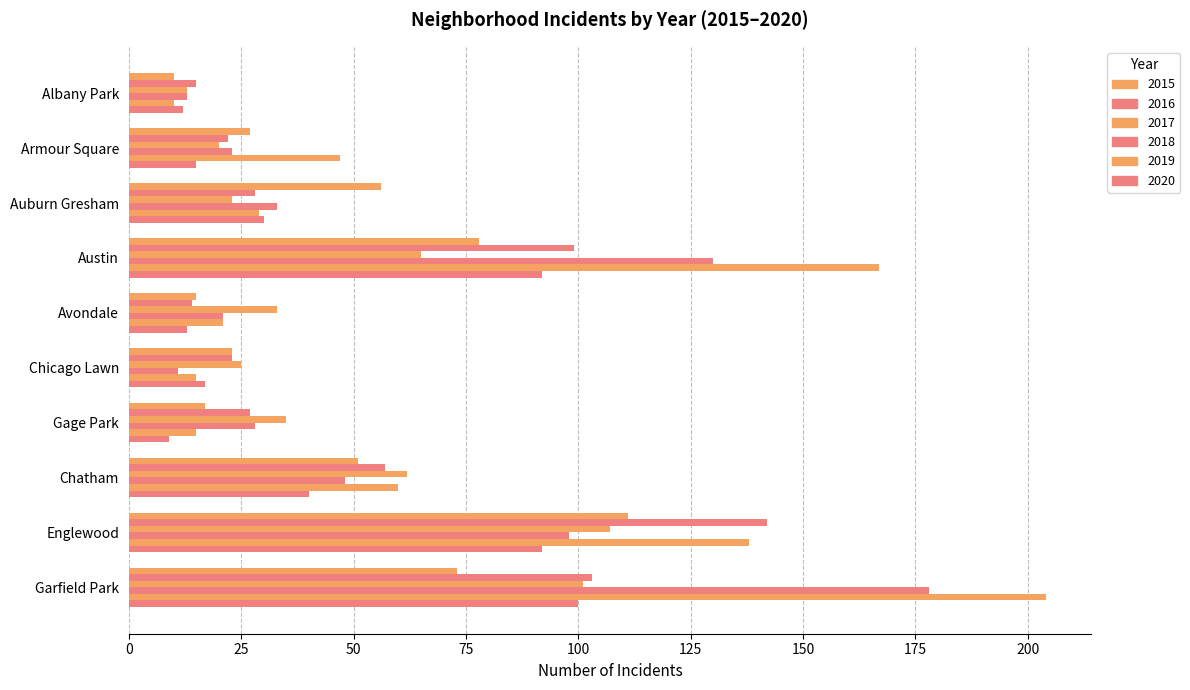

How many series are shown in this chart?

6